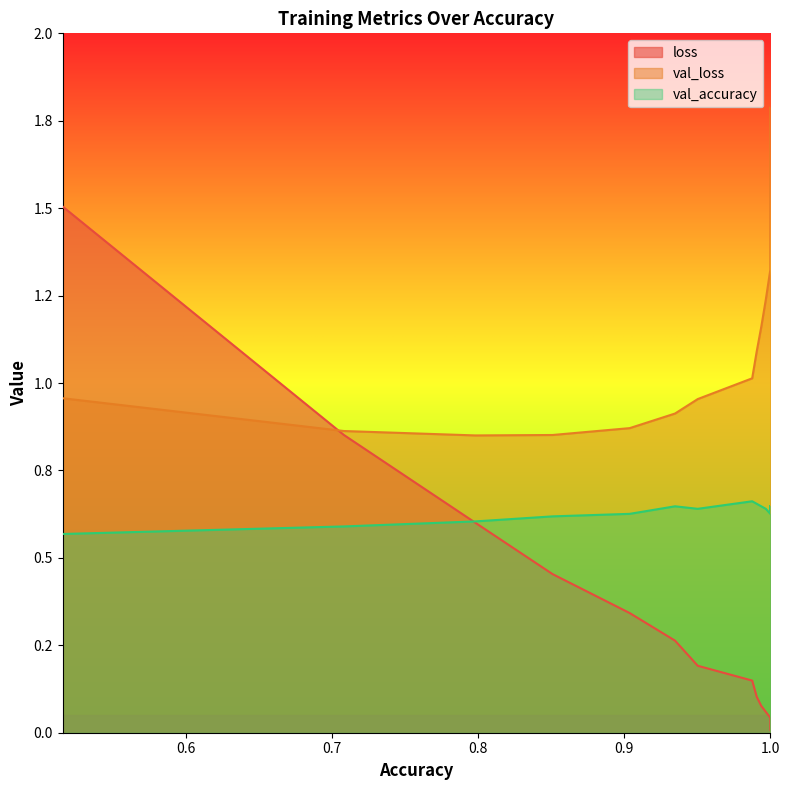

Count the number of data series in this chart.

3